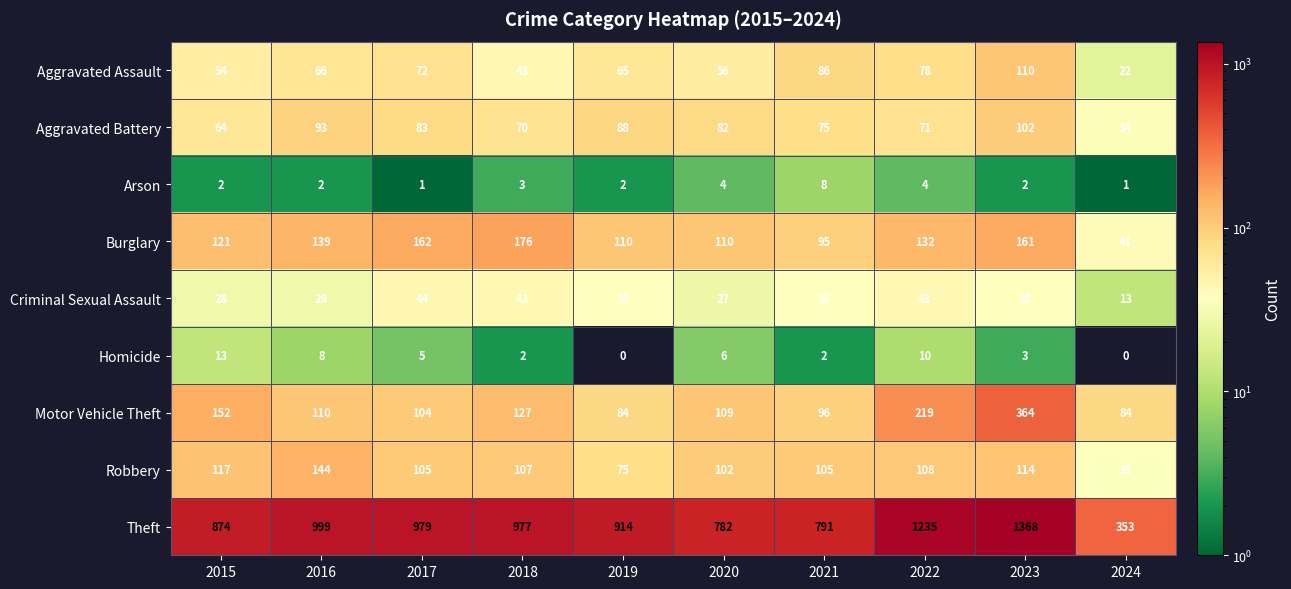

The value of Motor Vehicle Theft at 2023 is 639. True or false?

False